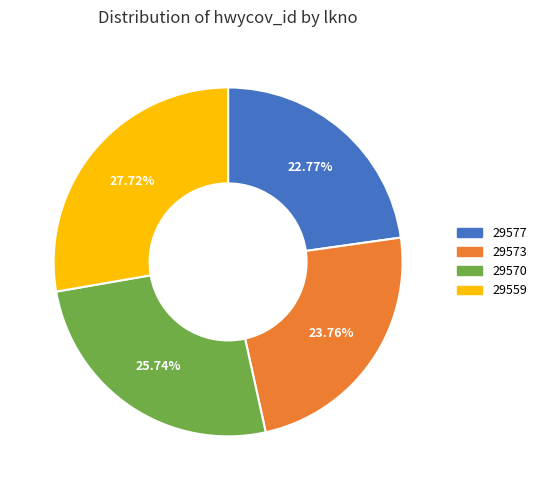

The 29577 slice represents 23% of the pie. True or false?

True